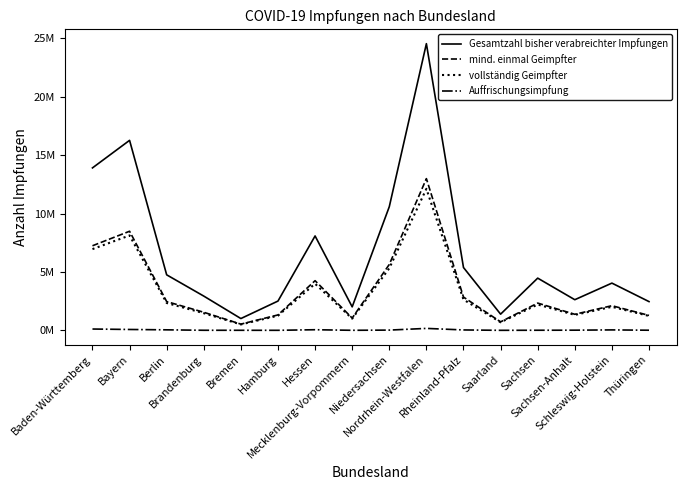

What are all the series names shown in the legend?

Gesamtzahl bisher verabreichter Impfungen, mind. einmal Geimpfter, vollständig Geimpfter, Auffrischungsimpfung